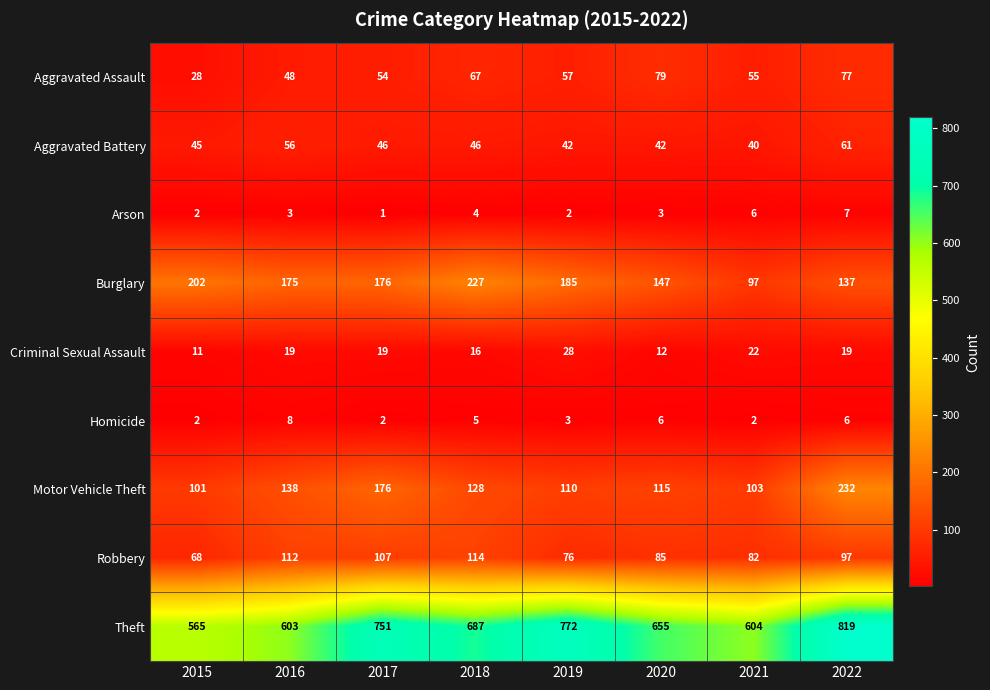

Count the number of categories in the chart.

8